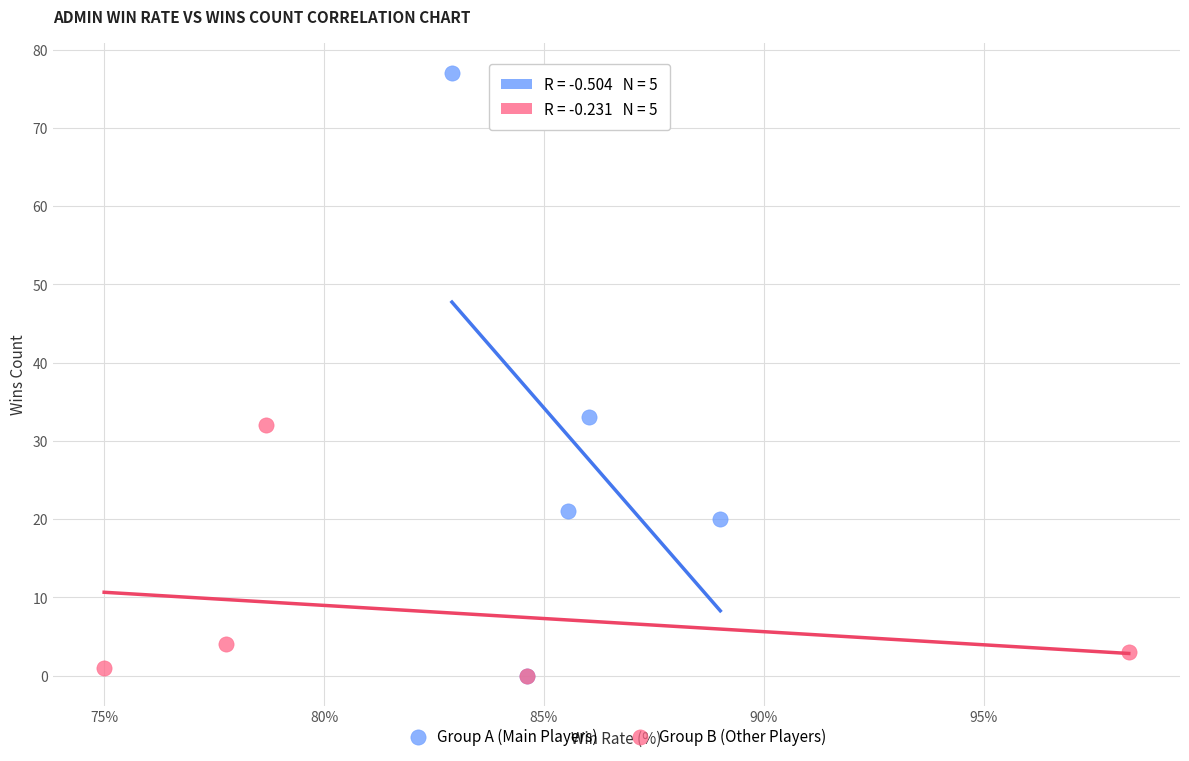

Which series reaches the maximum Y coordinate?

Group A (Main Players)